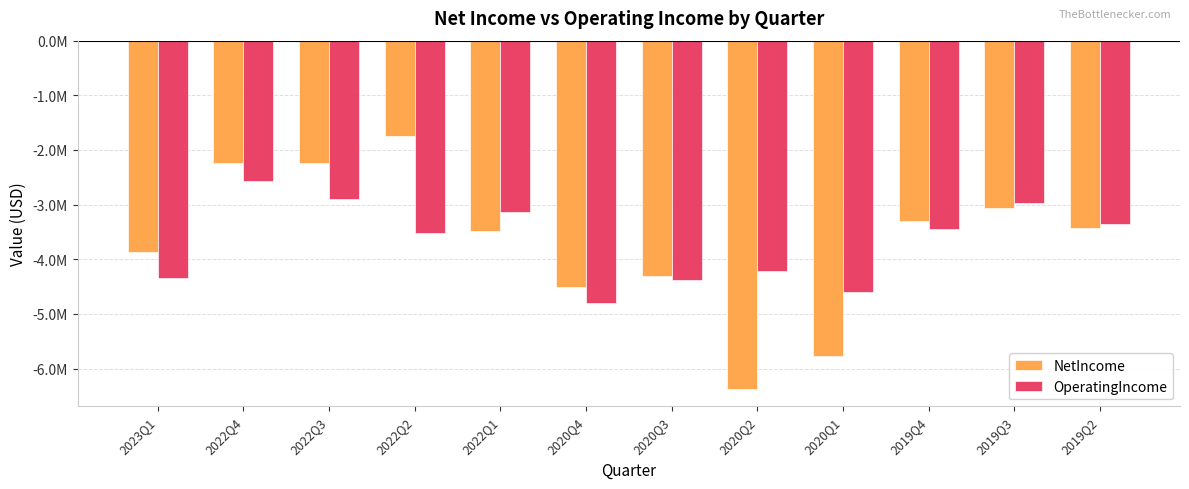

What is the label of the 5th bar from the left?

2022Q1